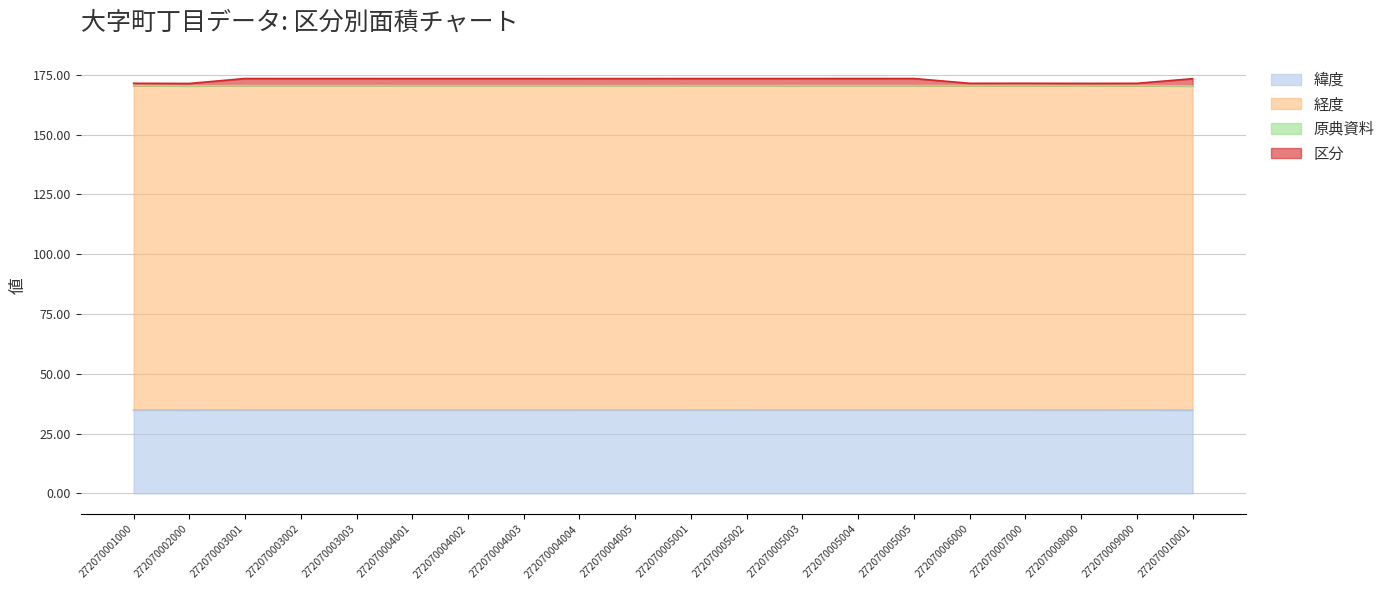

True or false: 区分 and 緯度 intersect in this chart.

False